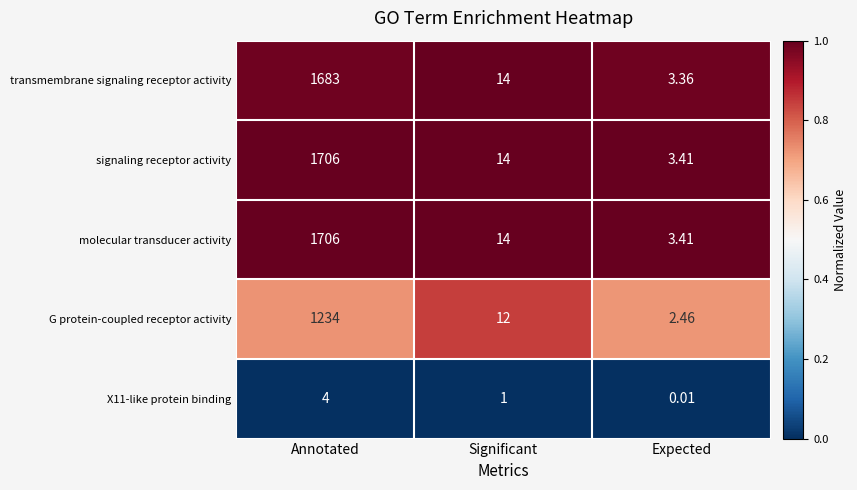

Is the value of X11-like protein binding at Significant greater than the value of molecular transducer activity at Expected?

No